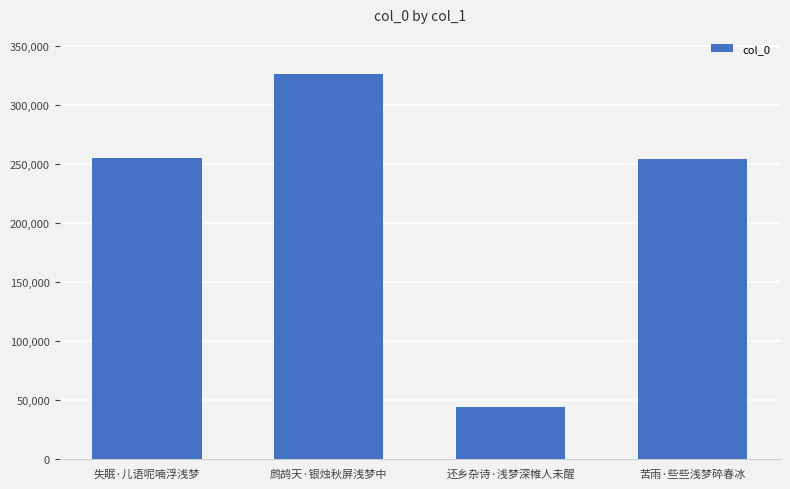

At which category does the chart reach its minimum across all series?

还乡杂诗·浅梦深帷人未醒